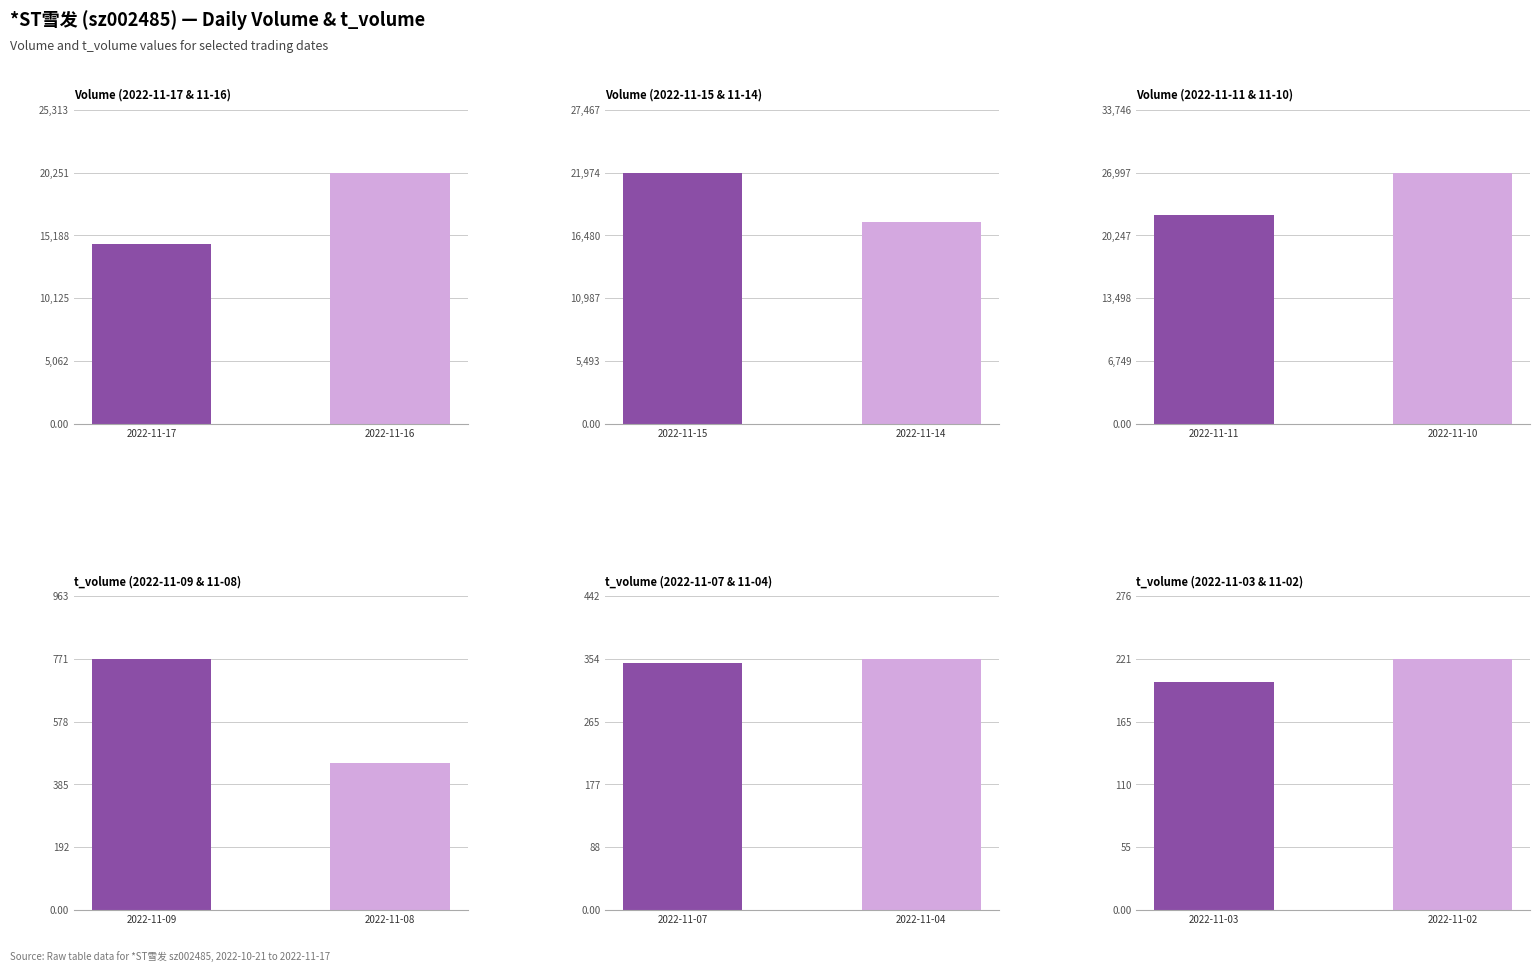

The Volume (2022-11-15 & 11-14) series shows 37615 at 2022-11-15. True or false?

False